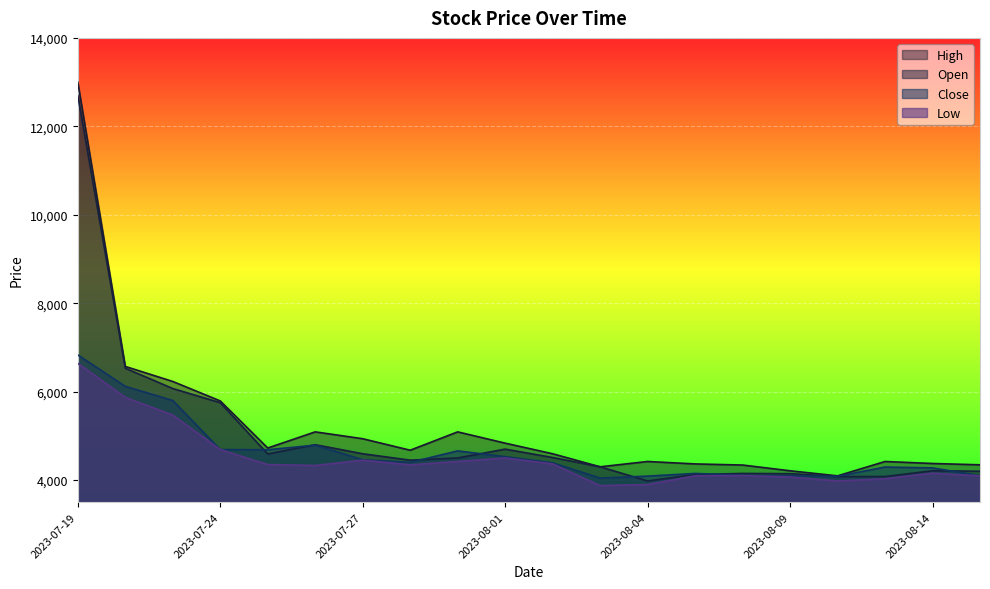

What position from the right is 2023-07-28?

13